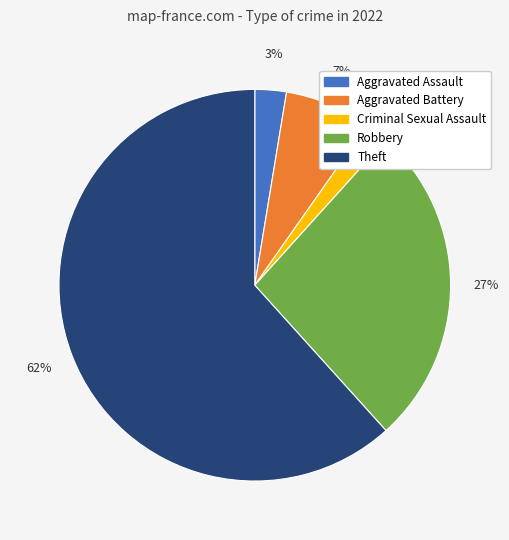

Is there any slice that represents more than half of the pie?

Yes